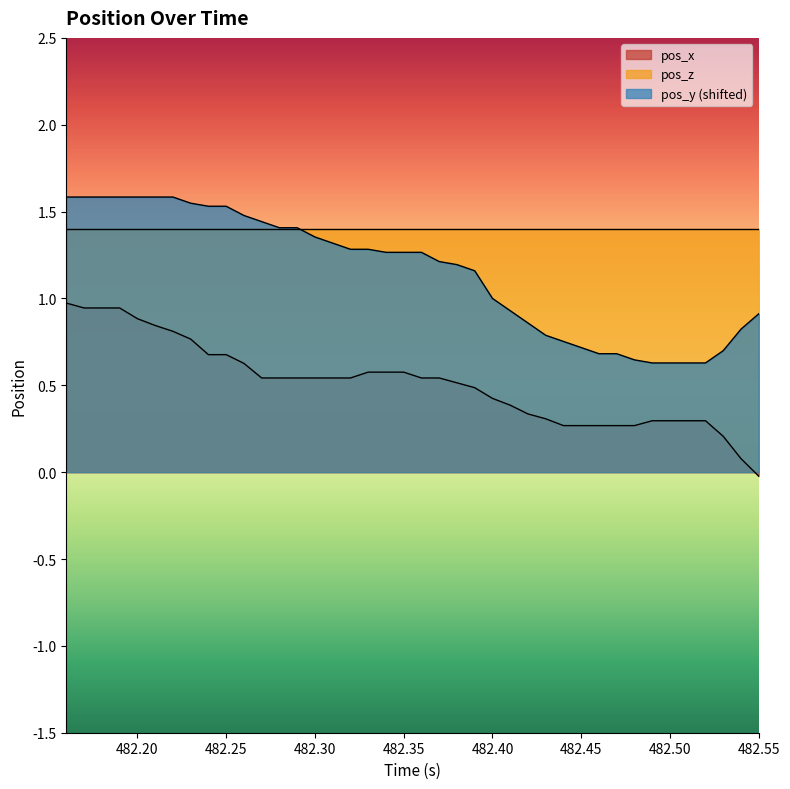

True or false: pos_x and pos_y (shifted) cross at least once.

False